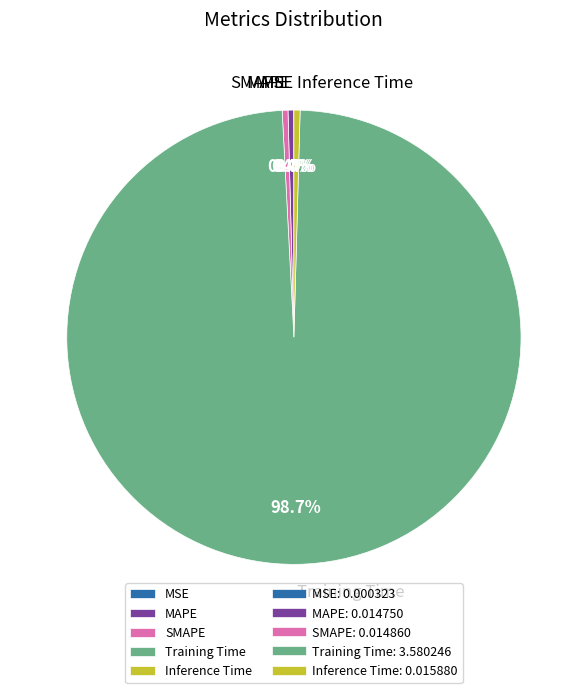

The Training Time slice represents 87% of the pie. True or false?

False